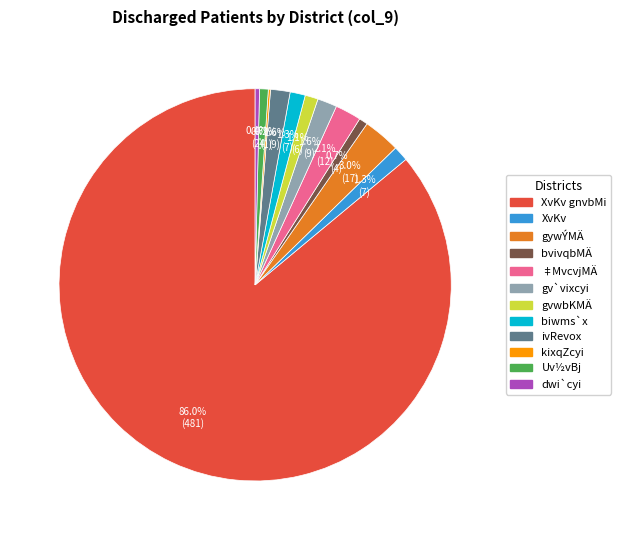

Is there a majority slice in this chart?

Yes